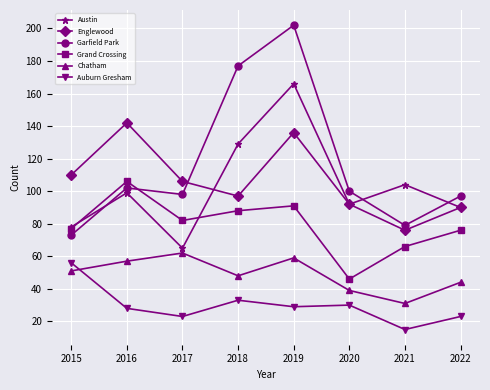

Reading left to right, extract all data points from this chart.

Austin: 2015=78	2016=99	2017=65	2018=129	2019=166	2020=92	2021=104	2022=90
Englewood: 2015=110	2016=142	2017=106	2018=97	2019=136	2020=92	2021=76	2022=90
Garfield Park: 2015=73	2016=102	2017=98	2018=177	2019=202	2020=100	2021=79	2022=97
Grand Crossing: 2015=77	2016=106	2017=82	2018=88	2019=91	2020=46	2021=66	2022=76
Chatham: 2015=51	2016=57	2017=62	2018=48	2019=59	2020=39	2021=31	2022=44
Auburn Gresham: 2015=56	2016=28	2017=23	2018=33	2019=29	2020=30	2021=15	2022=23